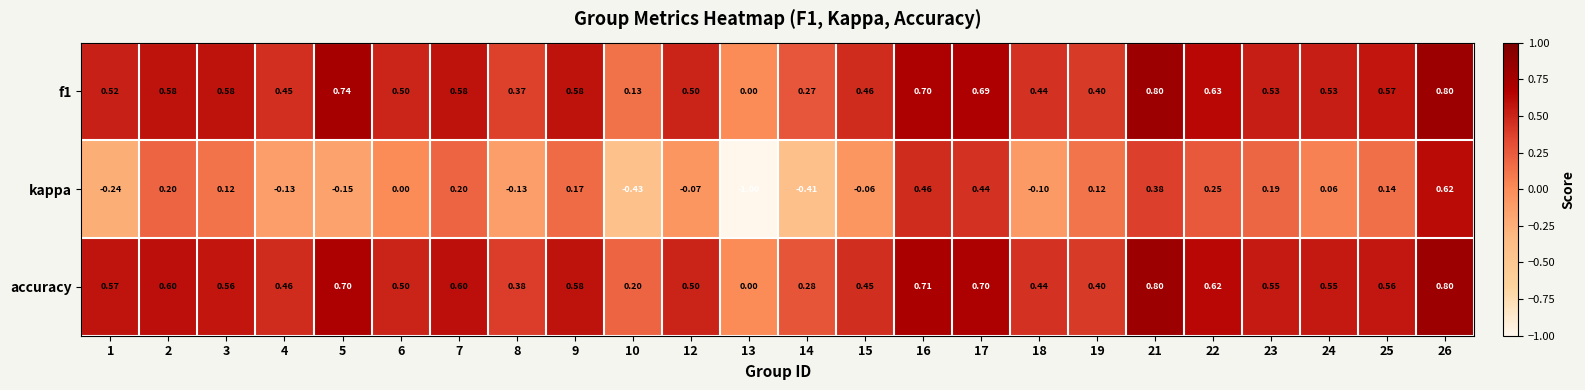

Between 6 and 7, which series saw the biggest shift?

kappa